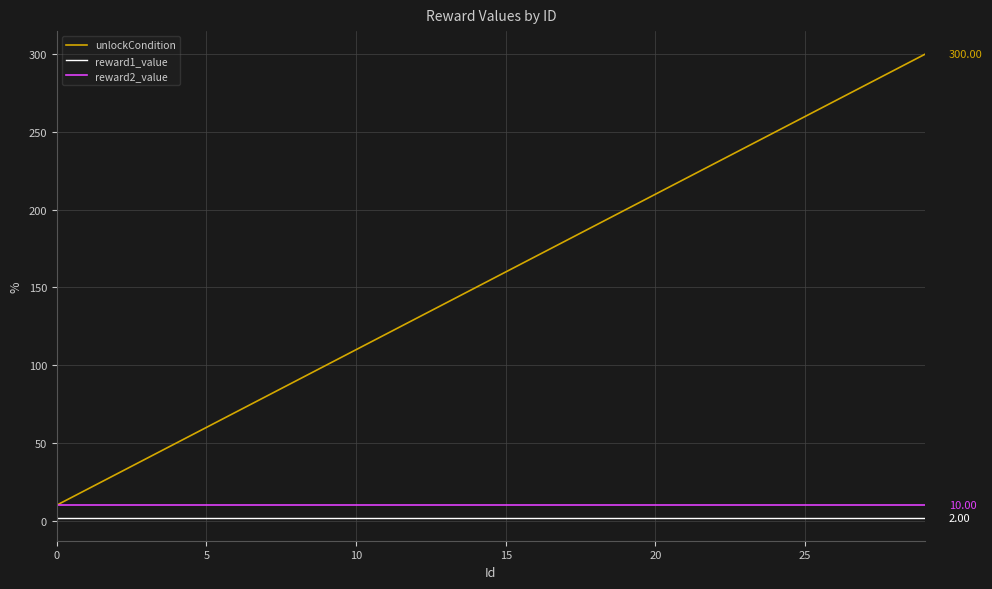

True or false: unlockCondition and reward1_value cross at least once.

False